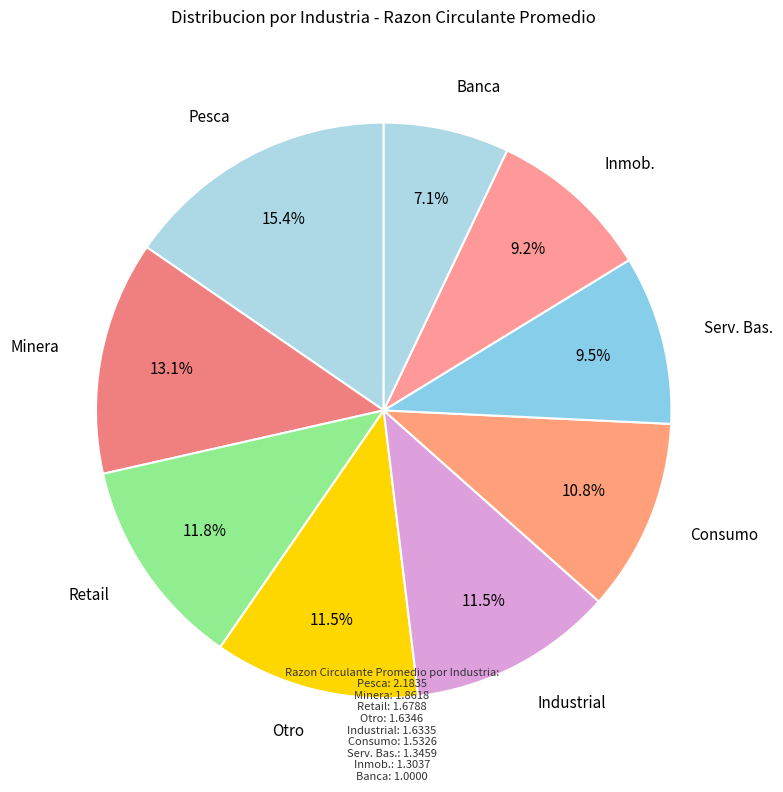

How many segments does this pie chart have?

9